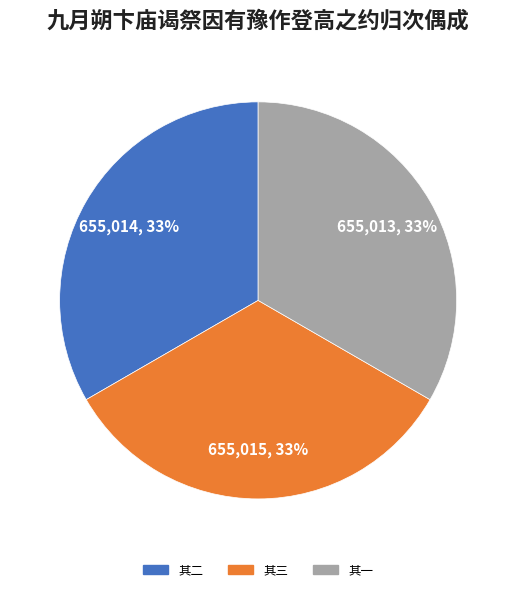

To the nearest percent, what is the average slice percentage?

33%